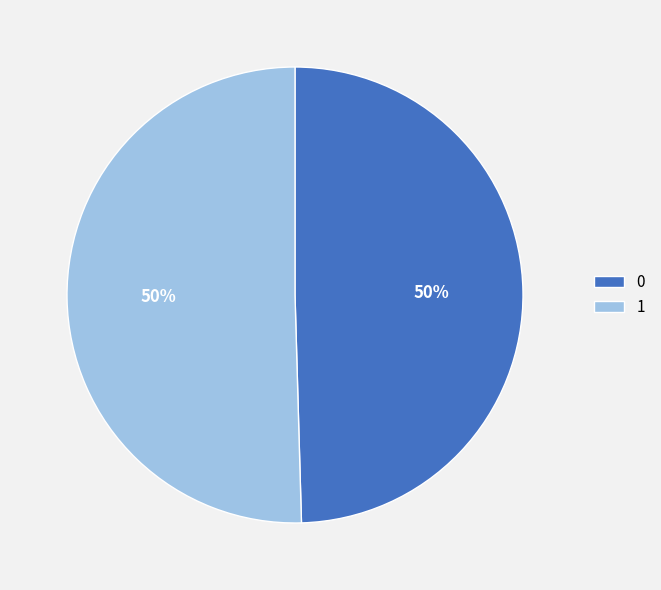

To the nearest percent, what is the combined percentage of 0 and 1?

100%